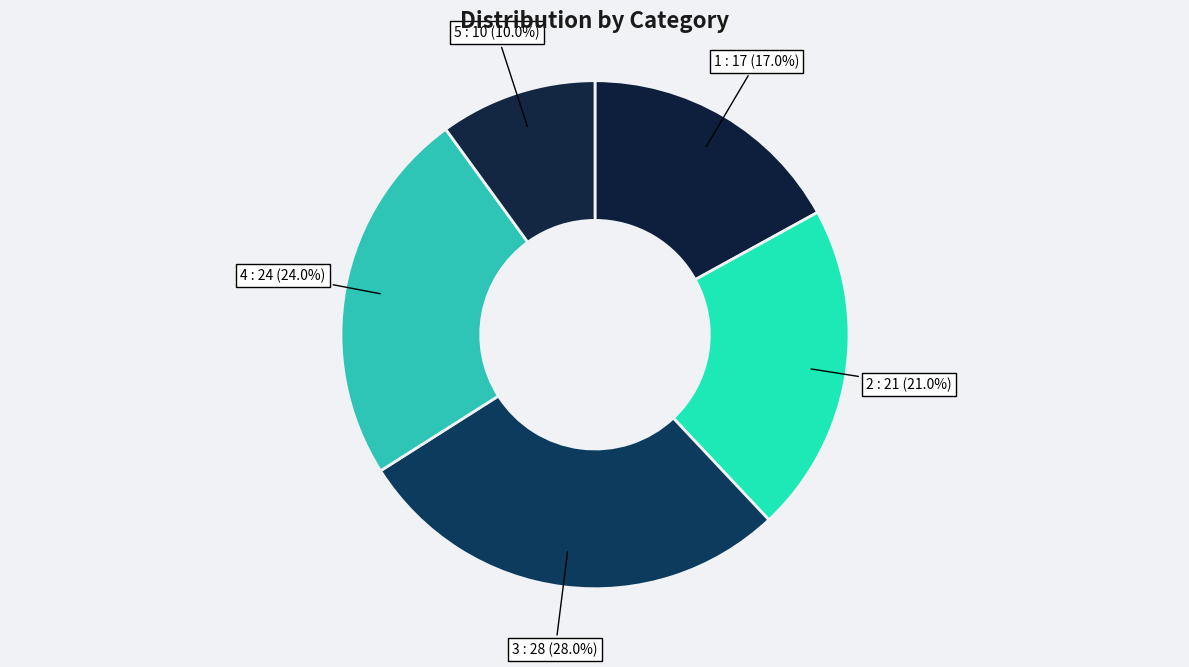

To the nearest percent, what is the difference between the largest and smallest slice percentages?

18%